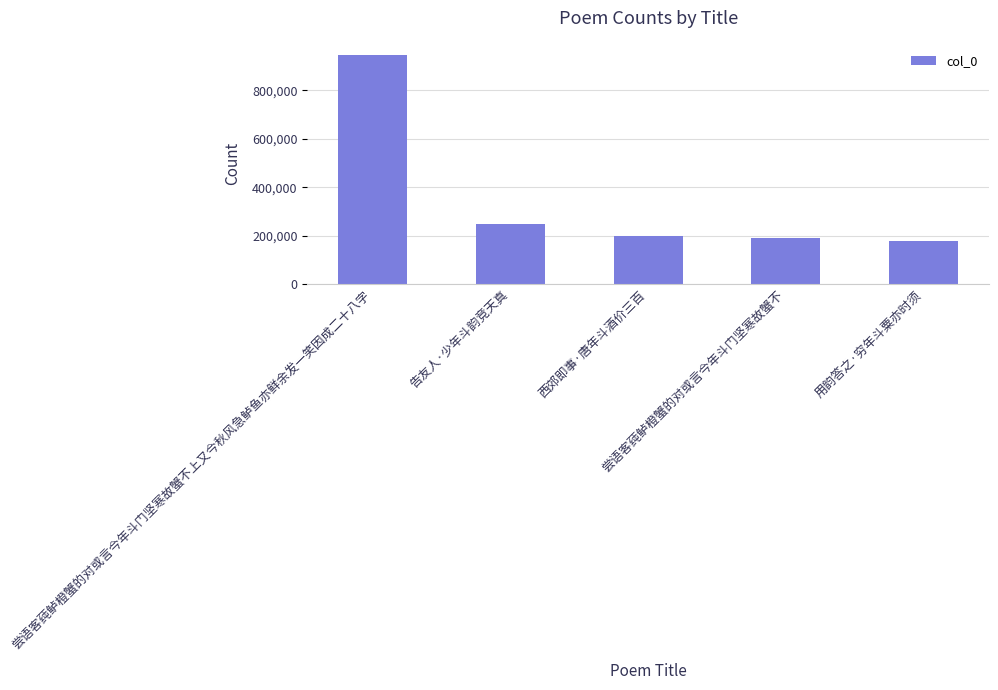

Which has a higher value, 告友人·少年斗韵竞天真 or 尝语客莼鲈橙蟹的对或言今年斗门坚寒故蟹不上又今秋风急鲈鱼亦鲜余发一笑因成二十八字?

尝语客莼鲈橙蟹的对或言今年斗门坚寒故蟹不上又今秋风急鲈鱼亦鲜余发一笑因成二十八字